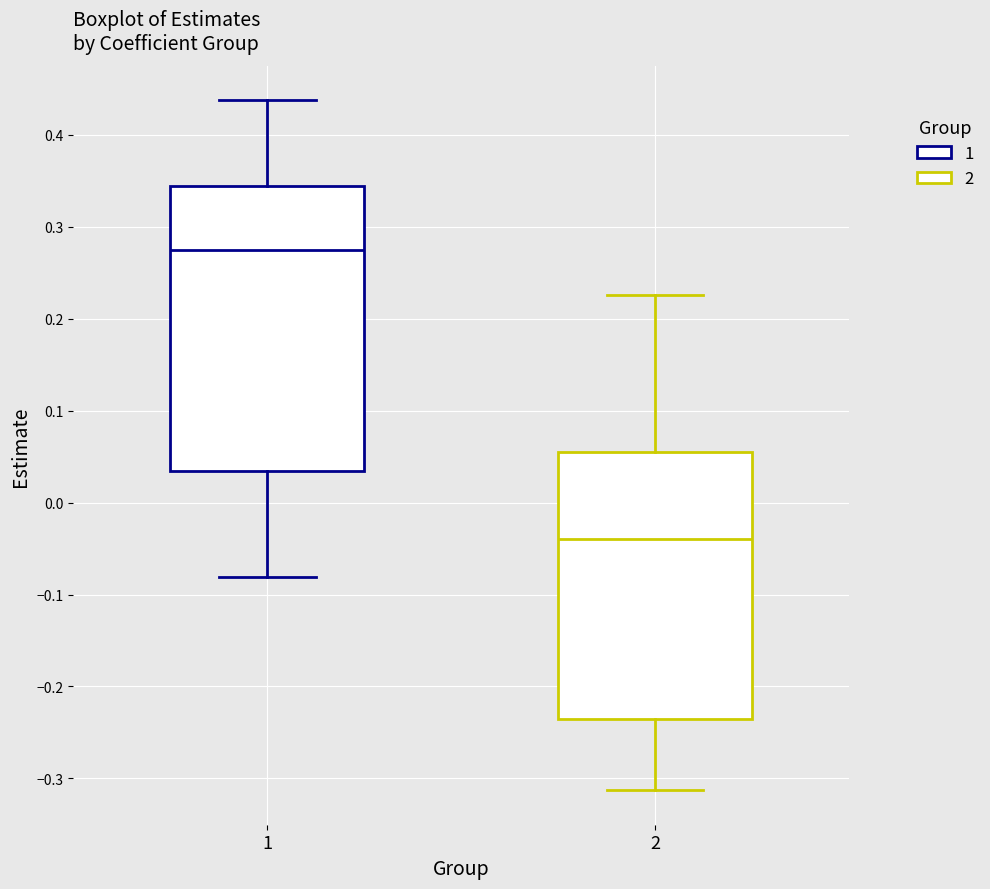

Which box is the tallest, from its lower edge to its upper edge?

1